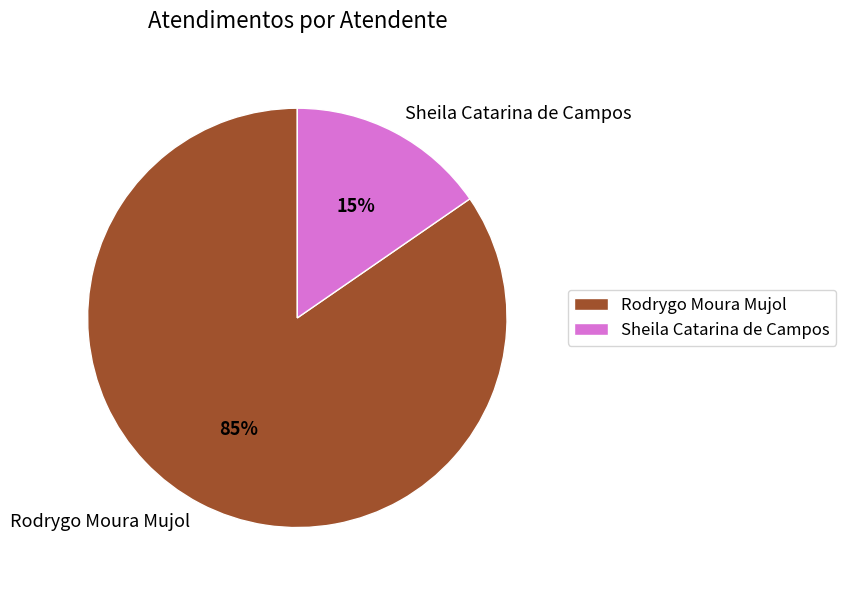

Is it true that Rodrygo Moura Mujol is 85% of the pie?

True